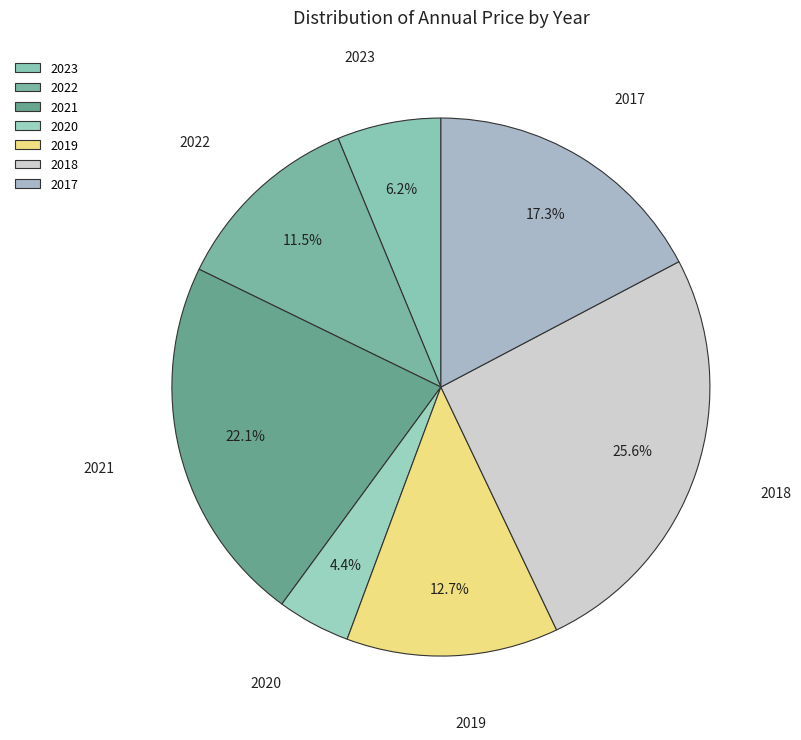

What percentage is NOT represented by 2020?

95.6%